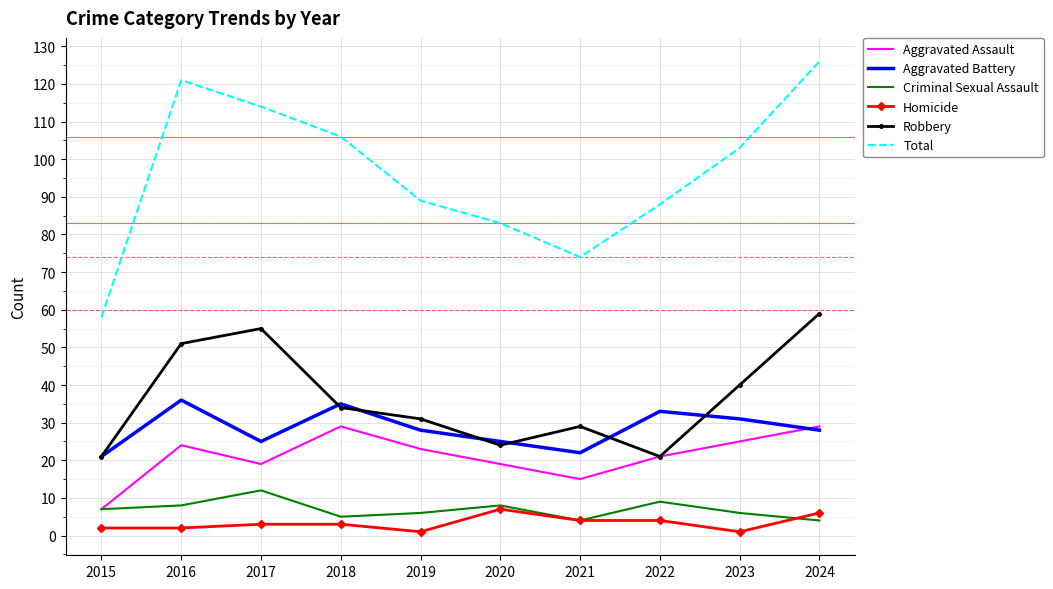

Which series has the largest range (max minus min)?

Total